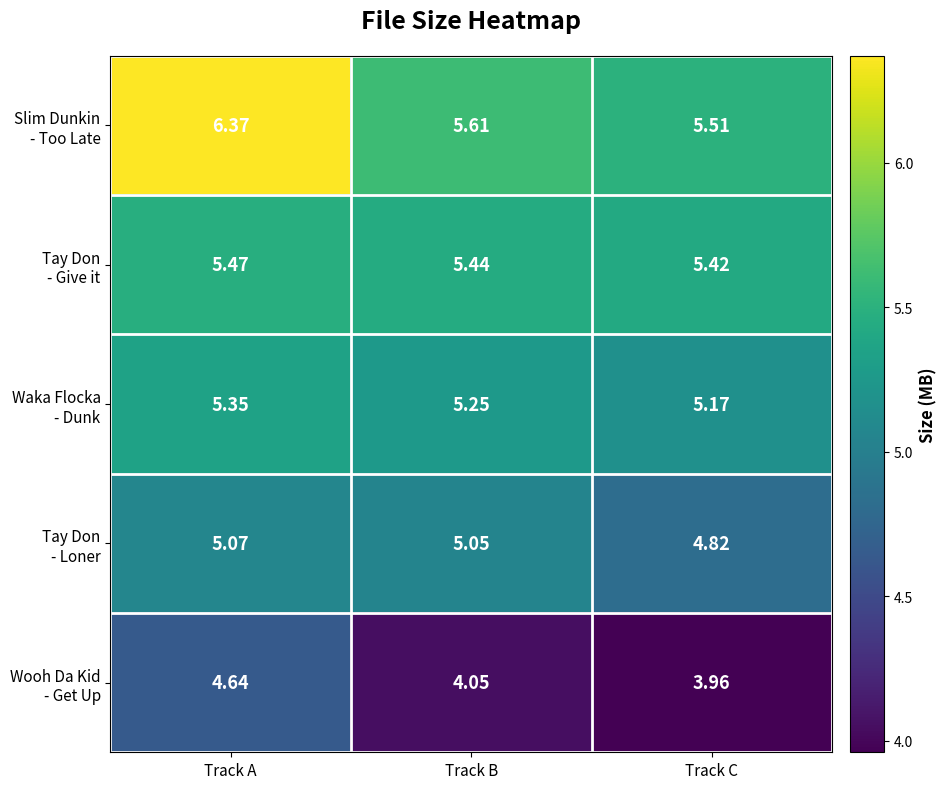

Which category has the highest value across all series?

Track A